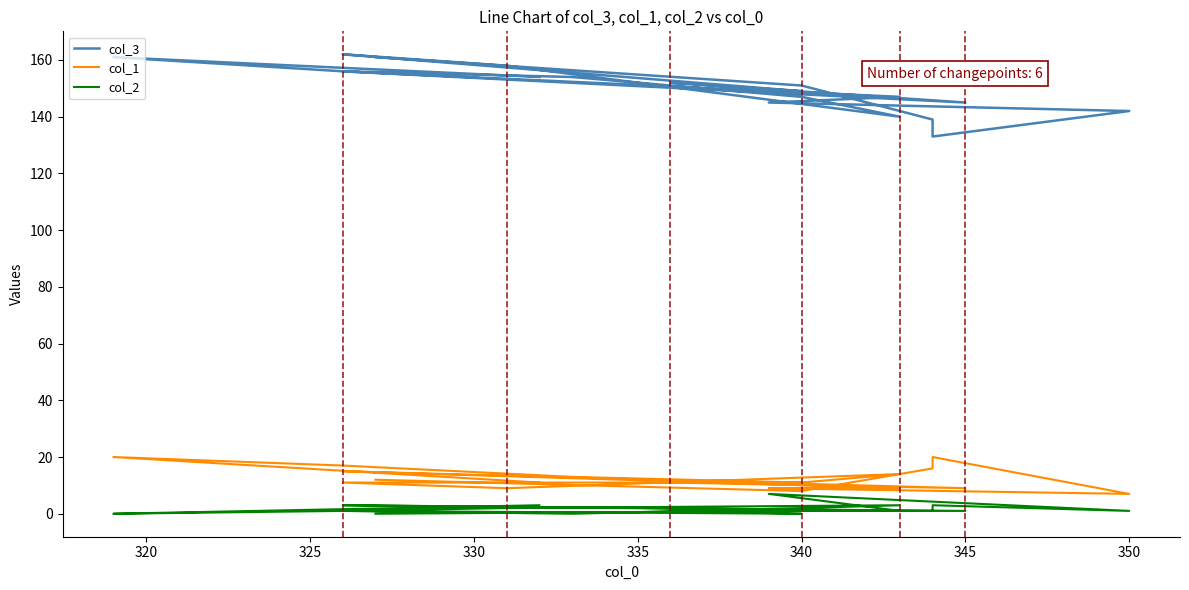

What is the approximate value of col_2 at 345?

1